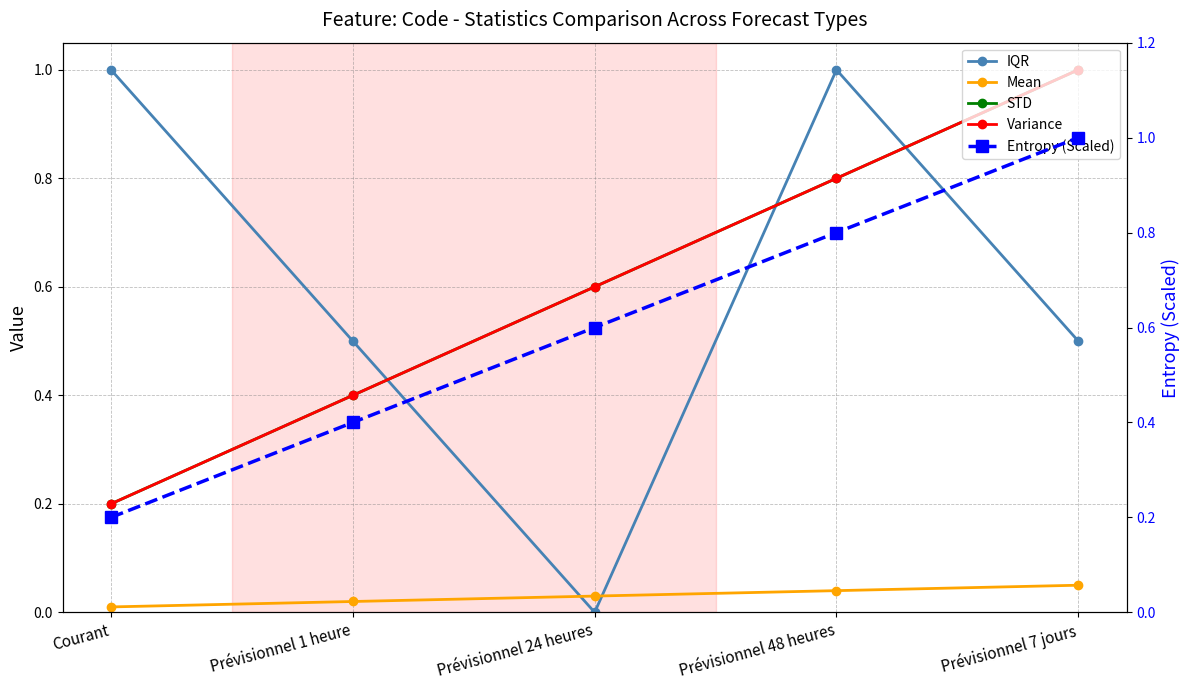

At which category is the sum across all series the highest?

Prévisionnel 7 jours